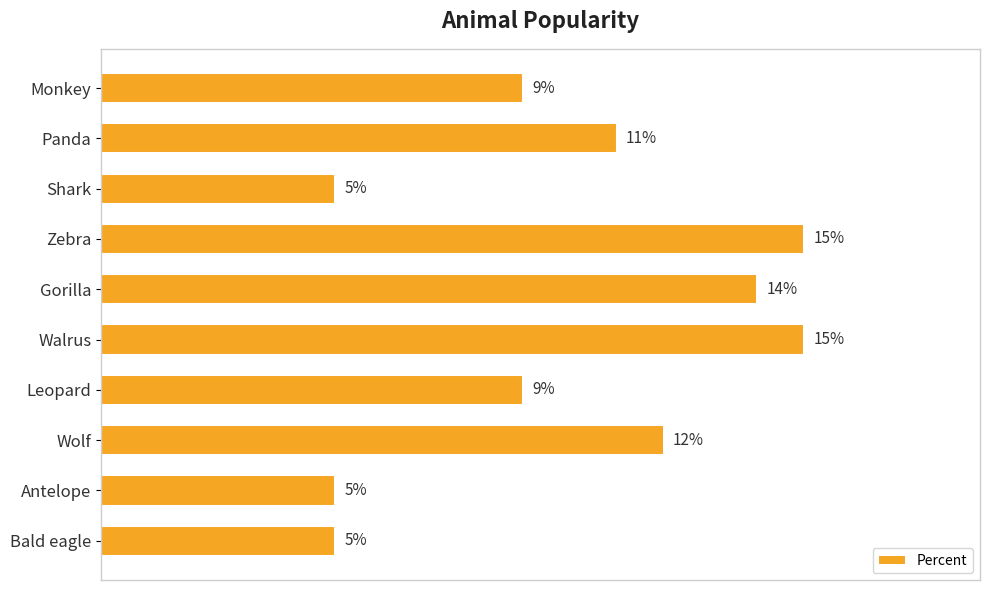

Which has a higher value, Zebra or Gorilla?

Zebra